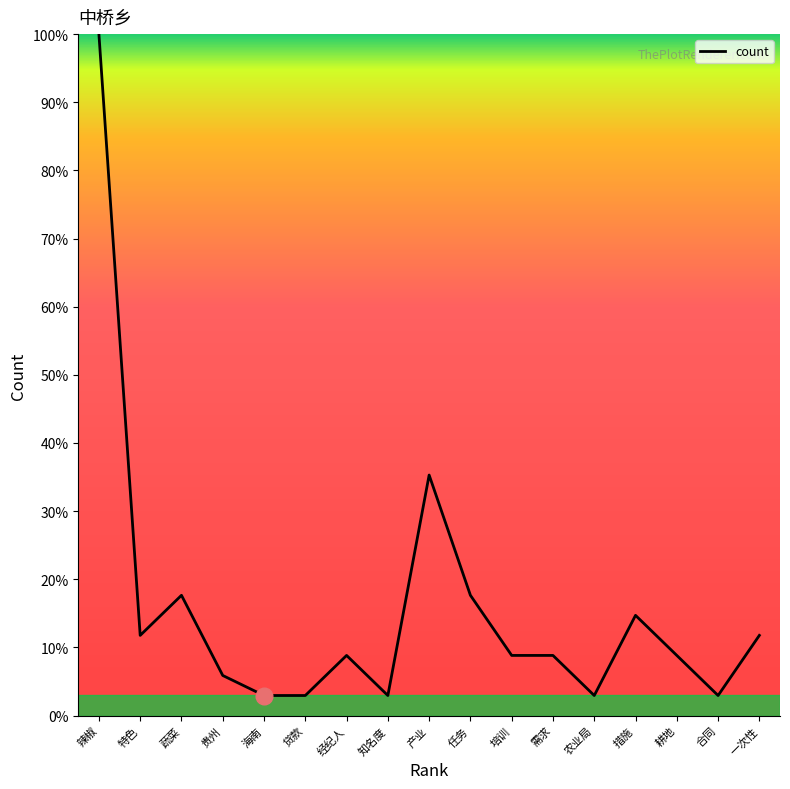

What is the average value?

15.6